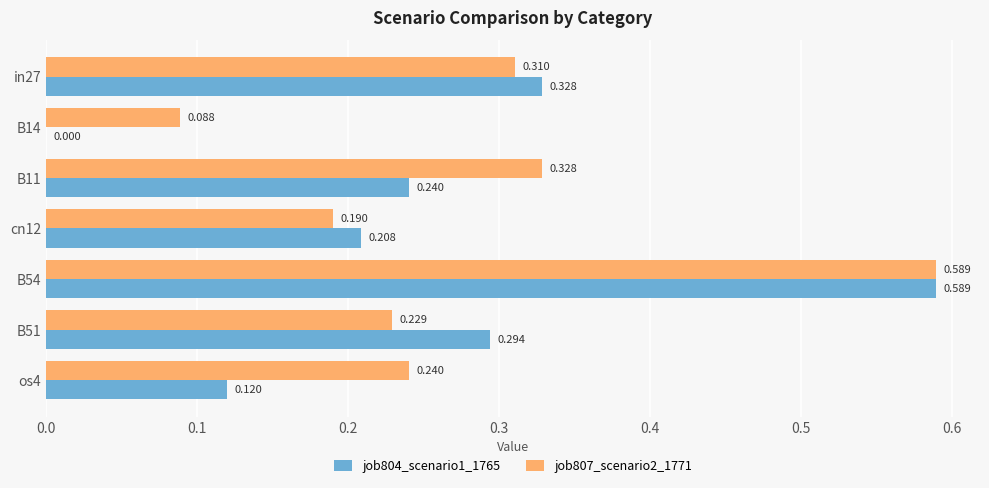

Is the value of job804_scenario1_1765 at B51 greater than the value of job807_scenario2_1771 at cn12?

Yes